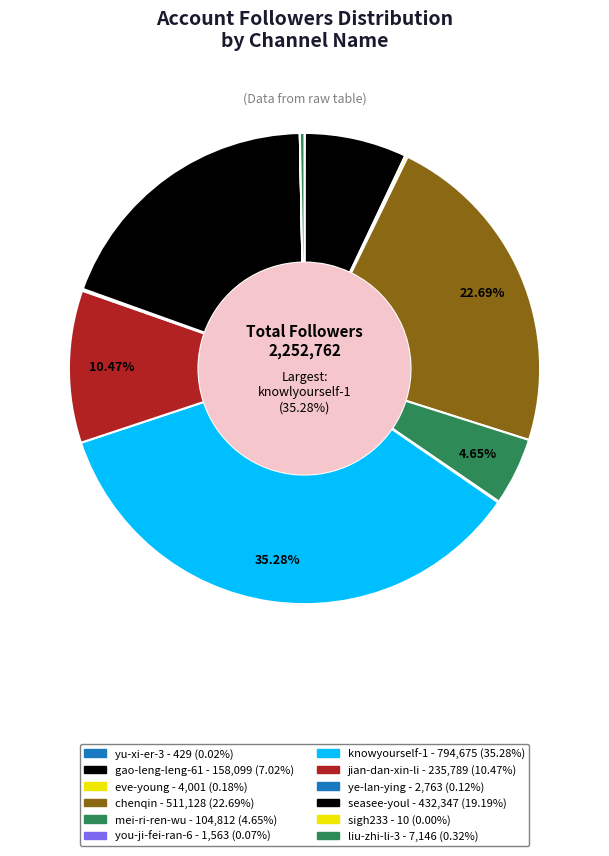

Is it true that knowyourself-1 is 20% of the pie?

False